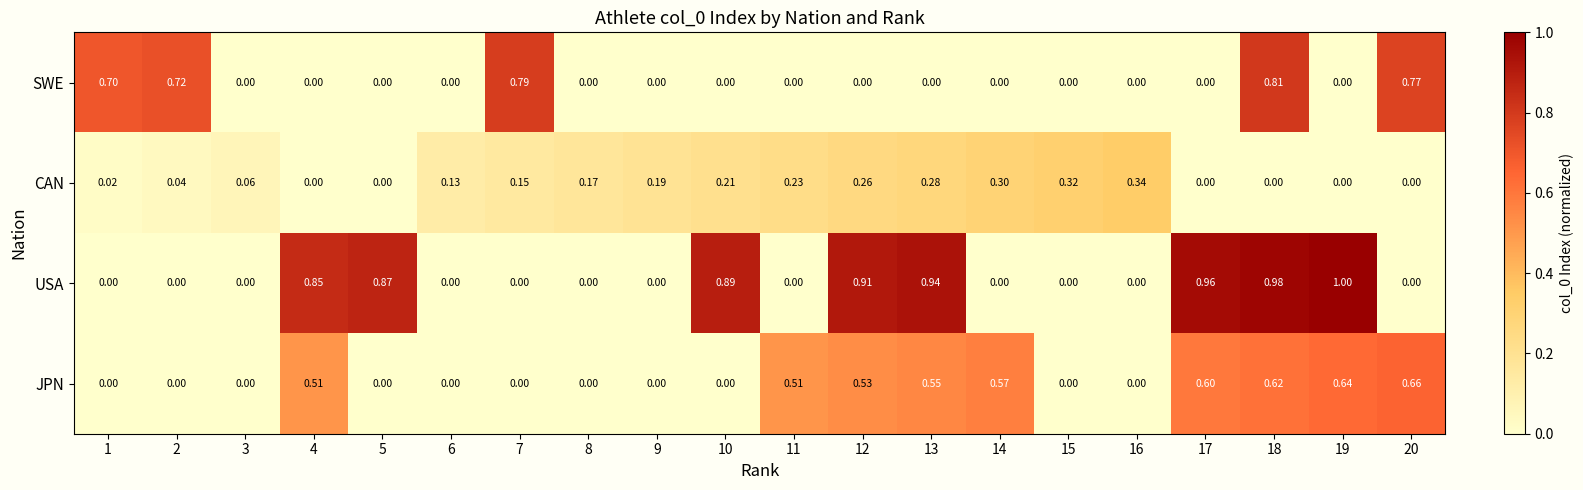

Which series has the widest spread of values?

USA